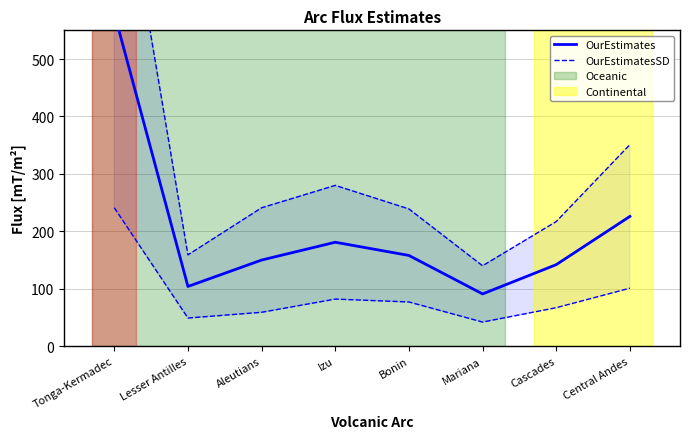

What is the label of the 1st point from the right?

Central Andes